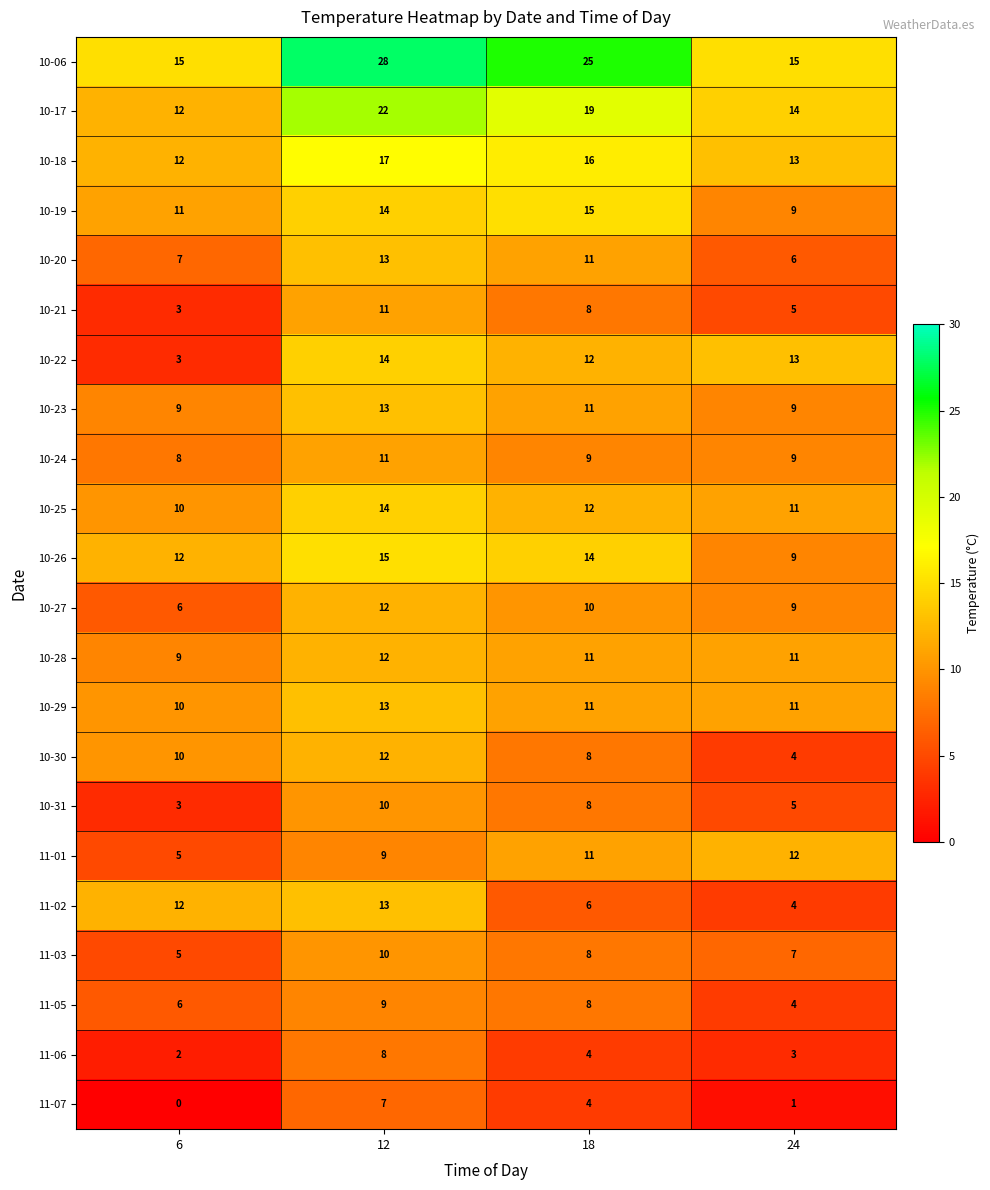

Is it true that 11-07 equals 0 at 24?

False